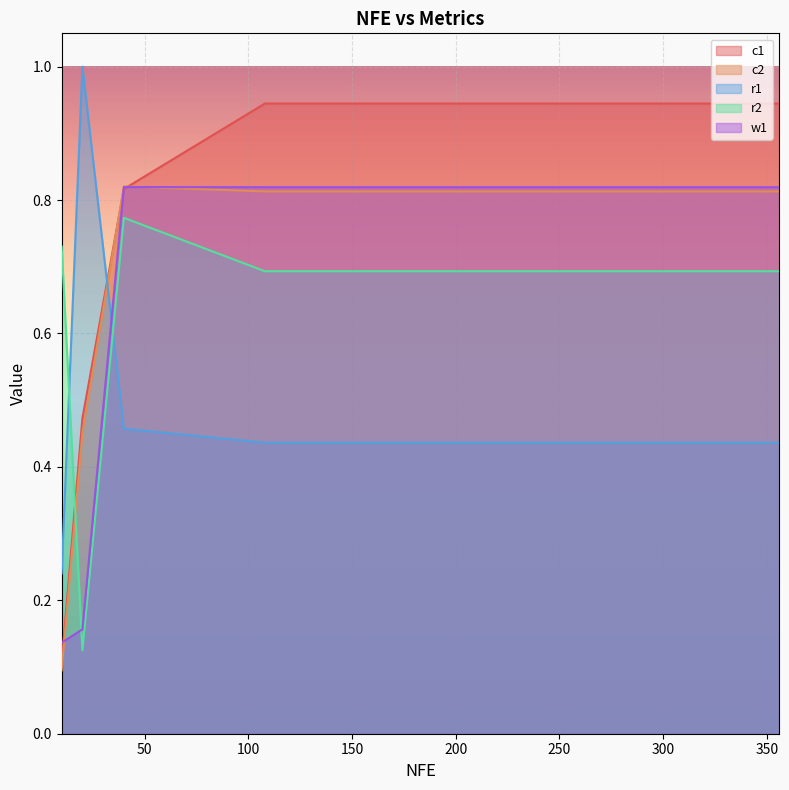

Which series has the largest total across all categories?

c1